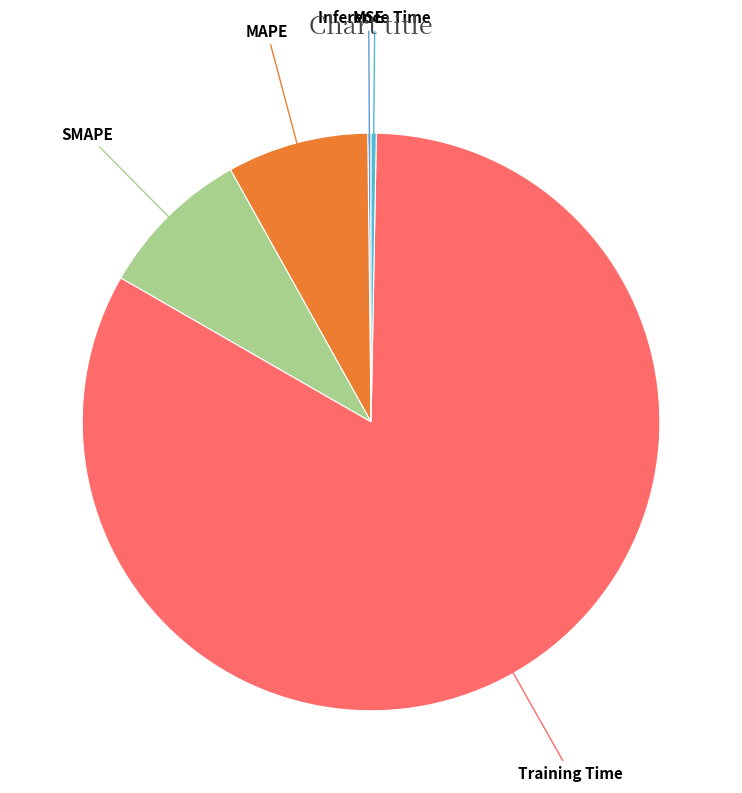

Is there a majority slice in this chart?

Yes